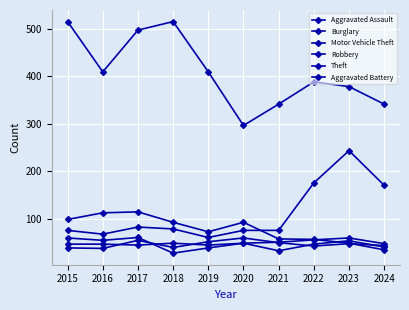

How many interior local valleys does the Motor Vehicle Theft series have?

2